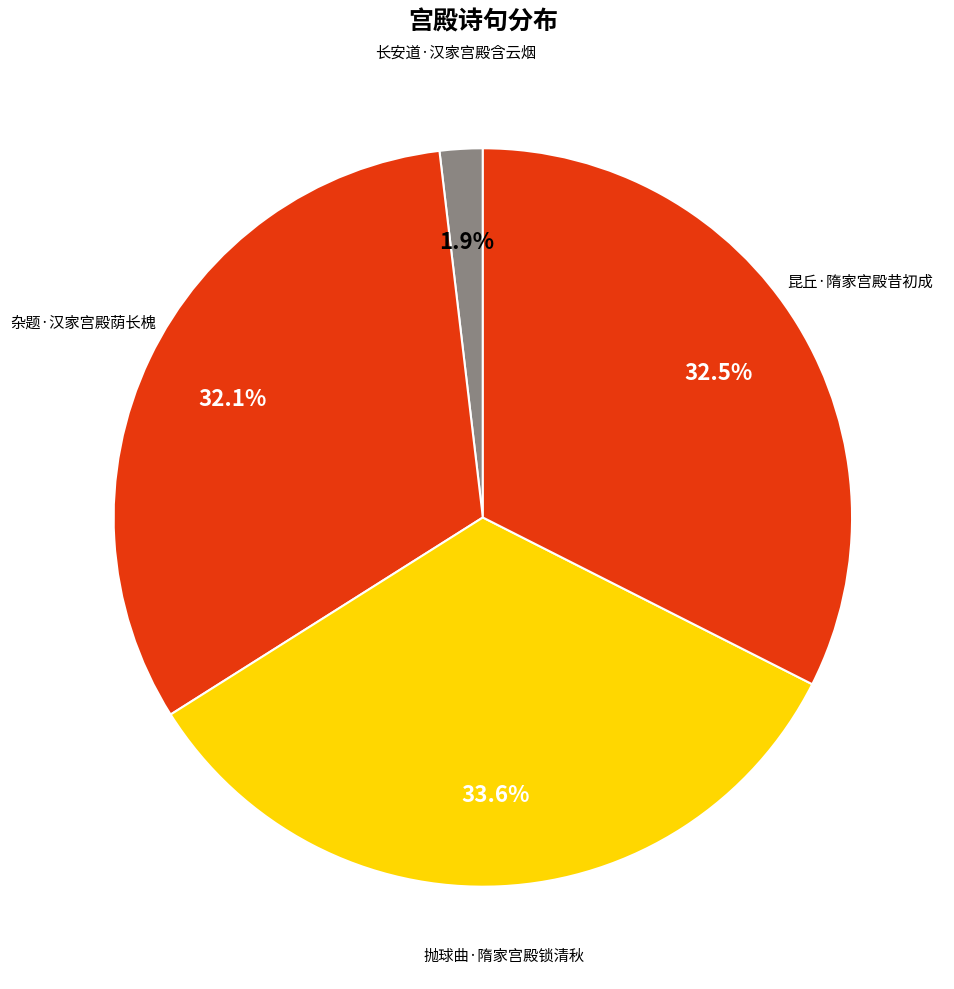

Rank the categories by value from lowest to highest.

长安道·汉家宫殿含云烟, 杂题·汉家宫殿荫长槐, 昆丘·隋家宫殿昔初成, 抛球曲·隋家宫殿锁清秋